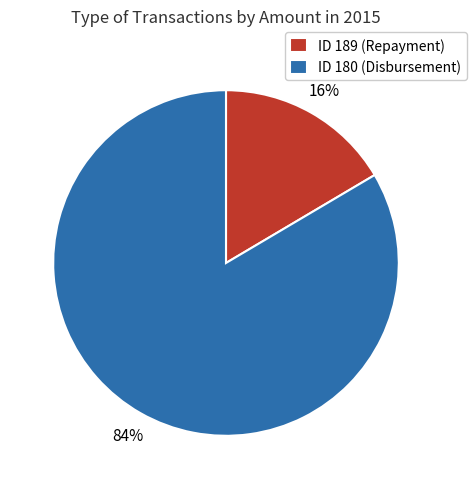

Which category has the biggest portion of the pie?

ID 180 (Disbursement)